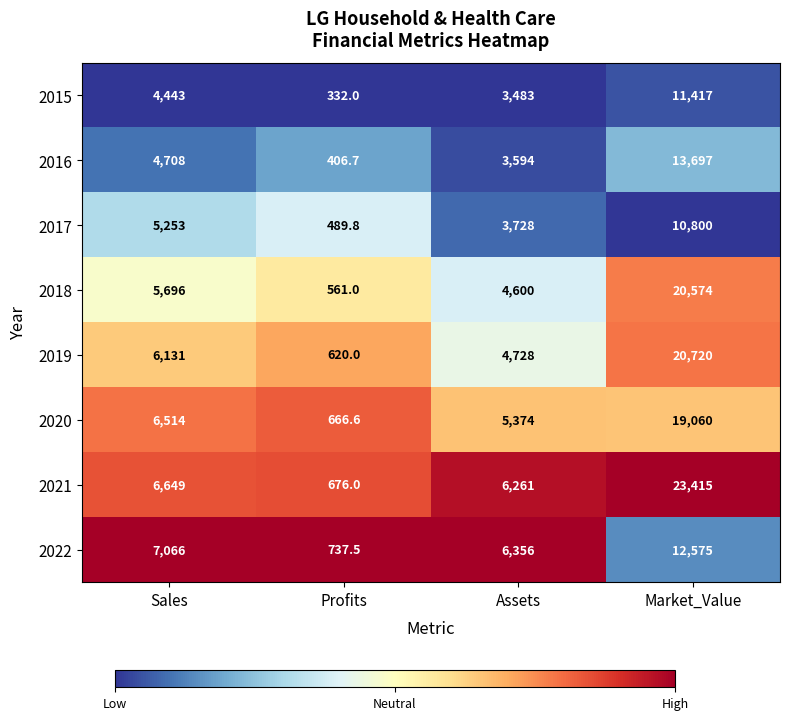

The 2020 series shows 221.2 at Profits. True or false?

False